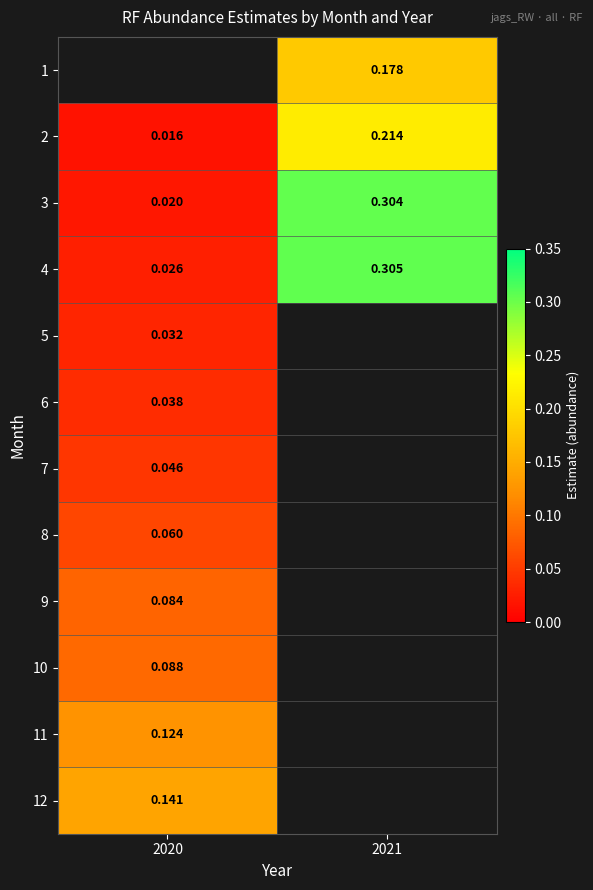

Is the value of 3 at 2021 greater than the value of 9 at 2020?

Yes